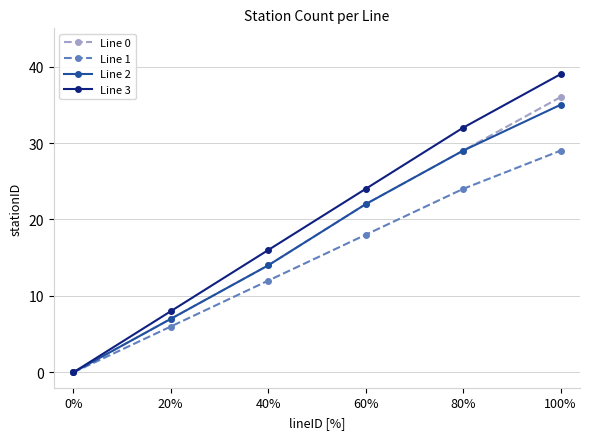

At which category is the sum across all series the highest?

100%